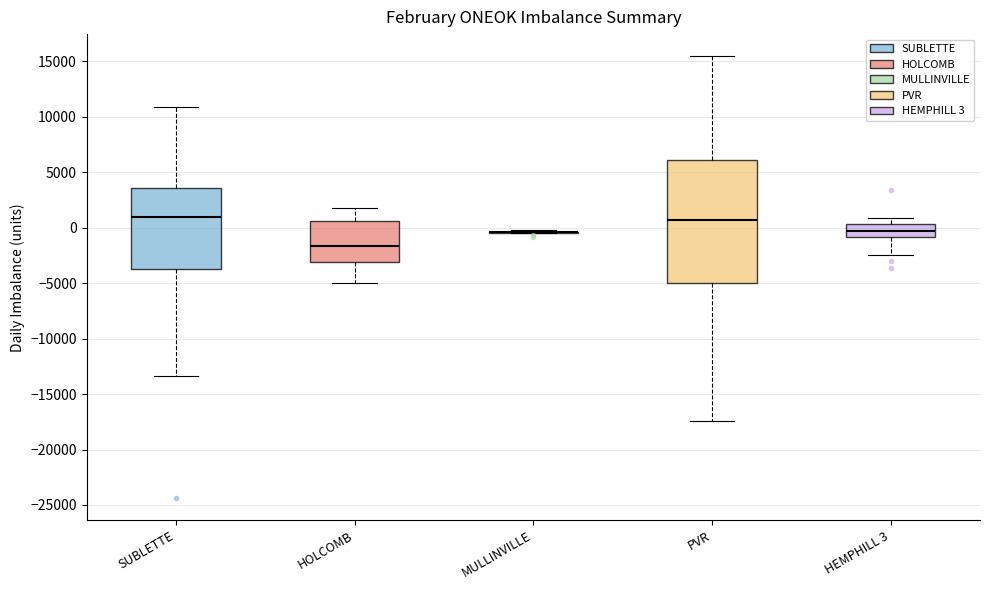

Reading left to right, transcribe this box plot: for each box, give where its median line is, the range the box spans, and where its two whiskers end, as read against the y-axis. The values are not printed on the chart, so give them approximately, as read against the axis.

SUBLETTE: median 1000, box -3500 to 3500, whiskers -13500 to 11000
HOLCOMB: median -1500, box -3000 to 500, whiskers -5000 to 2000
MULLINVILLE: box collapsed to a line at -500, whiskers -500 to 0
PVR: median 500, box -5000 to 6000, whiskers -17500 to 15500
HEMPHILL 3: median -500, box -1000 to 500, whiskers -2500 to 1000